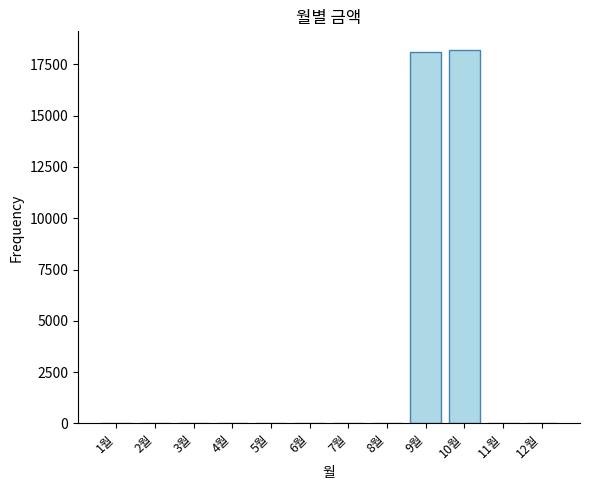

Reading left to right, what are all the values shown in this chart?

0	0	0	0	0	0	0	0	18100	18200	0	0